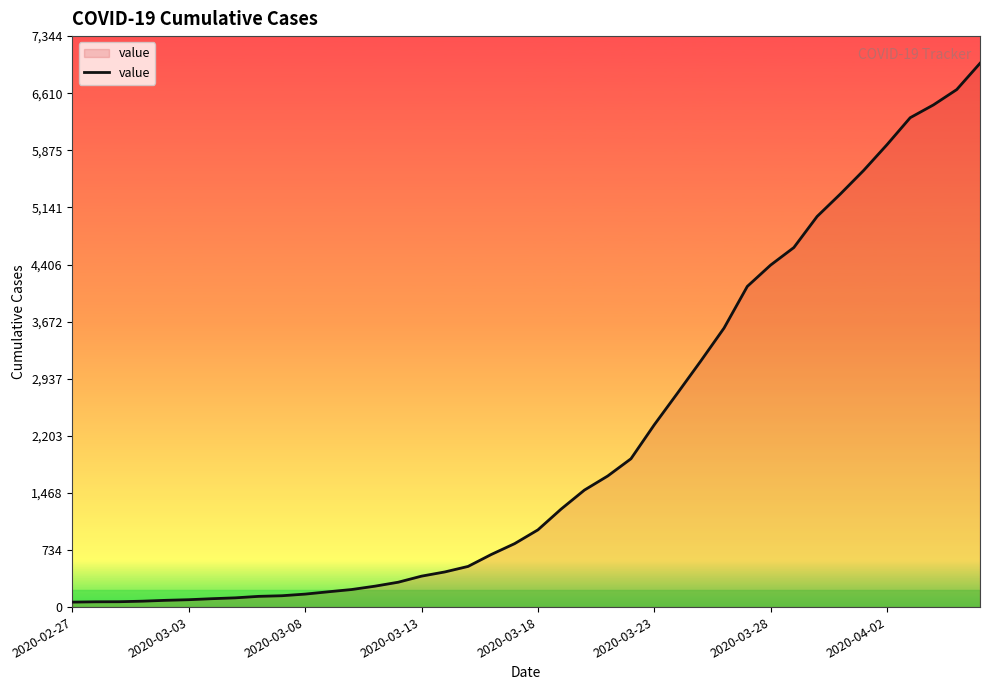

How many lines are shown in the chart?

1